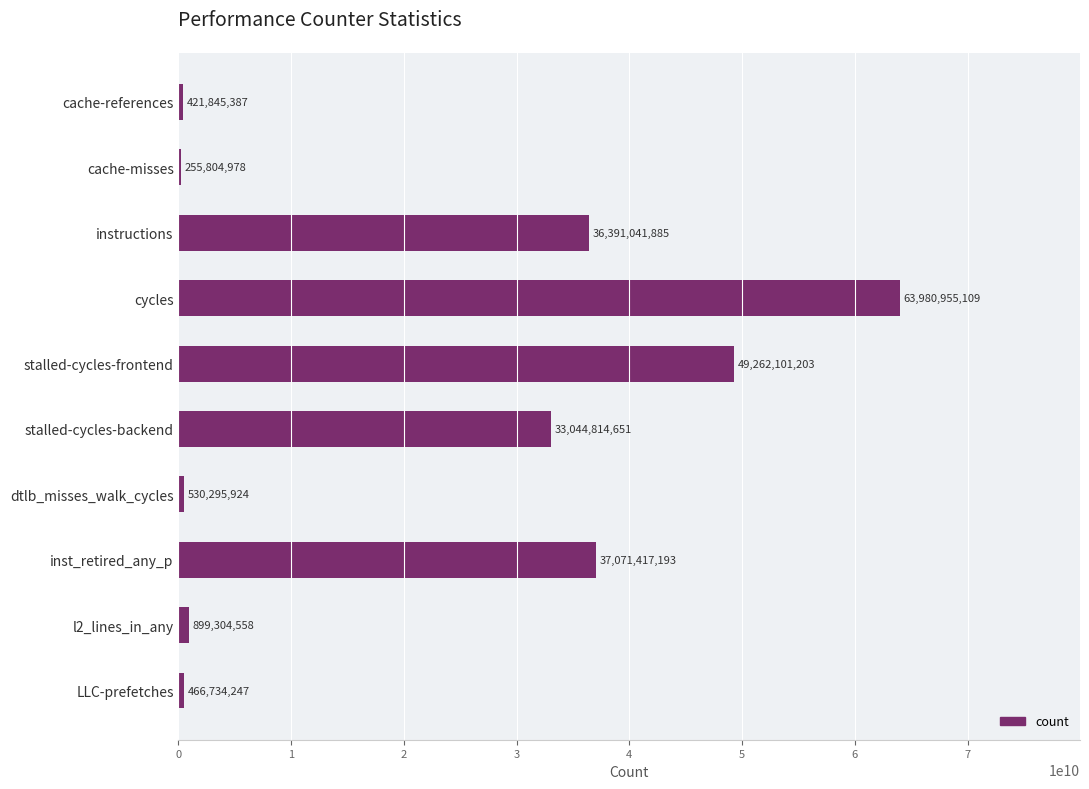

How many data points are less than 33044814651?

5